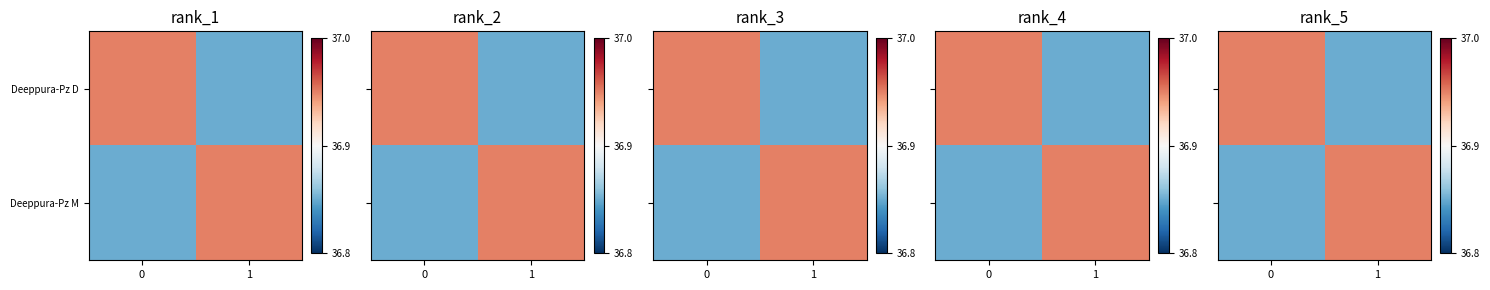

At which label is Deeppura-Pz D closest to 36?

1